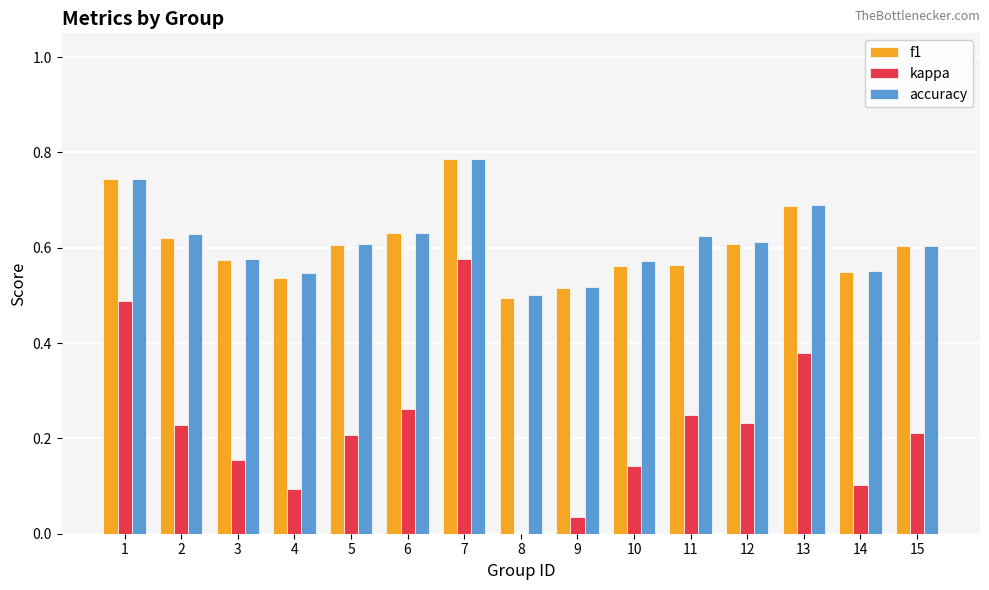

At which label is accuracy closest to 0?

8